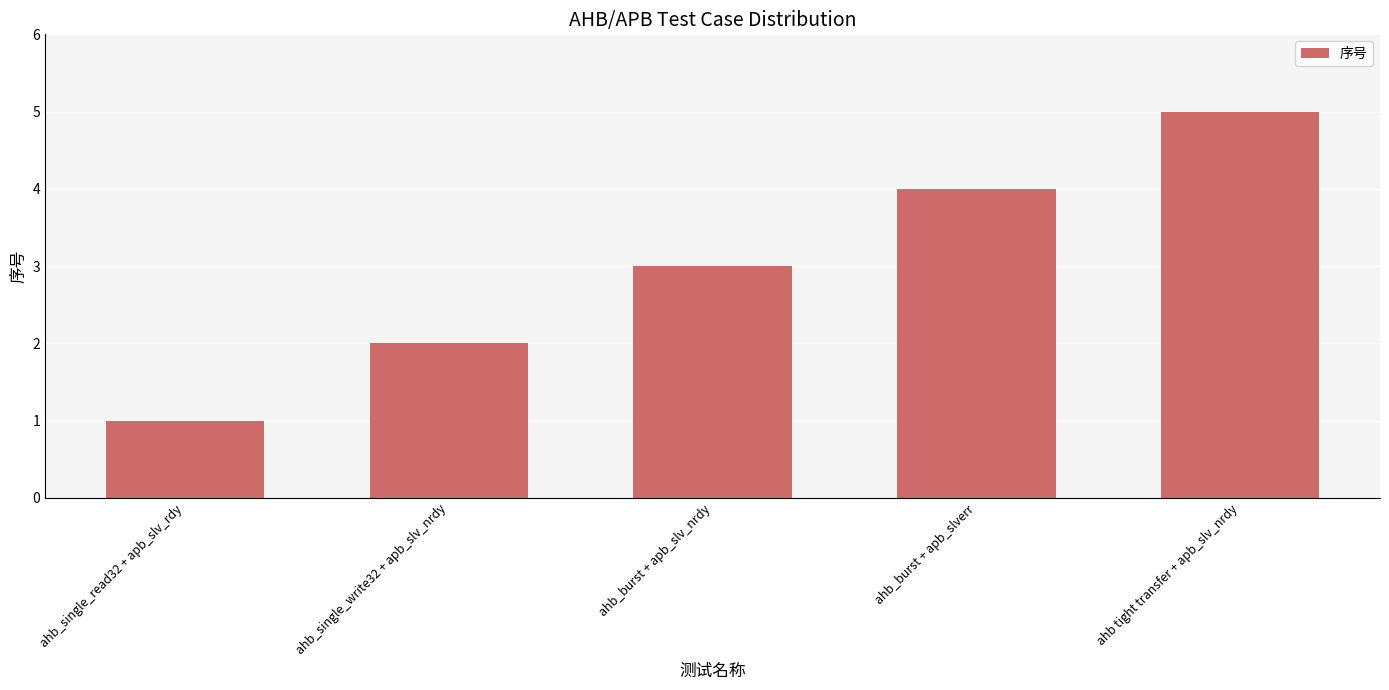

Reading left to right, what are all the values shown in this chart?

1	2	3	4	5